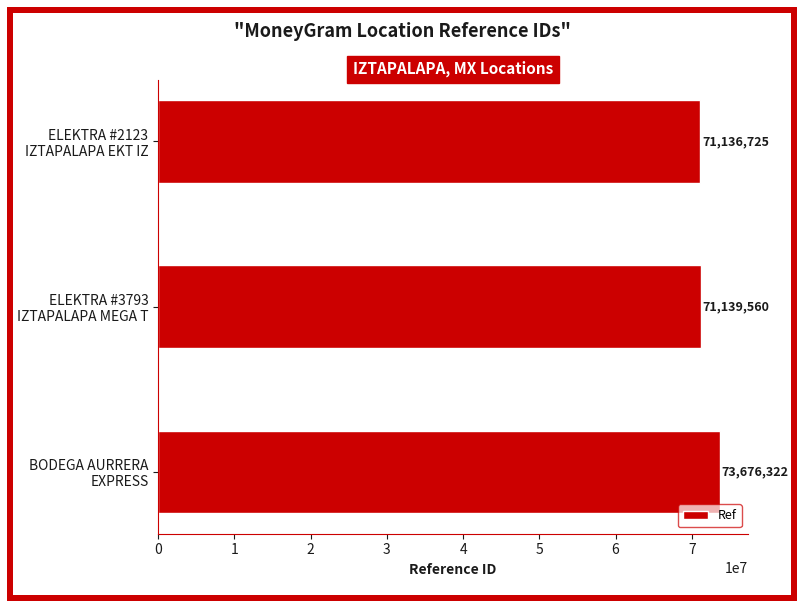

At which label is the value closest to 72406523?

ELEKTRA #3793
IZTAPALAPA MEGA T